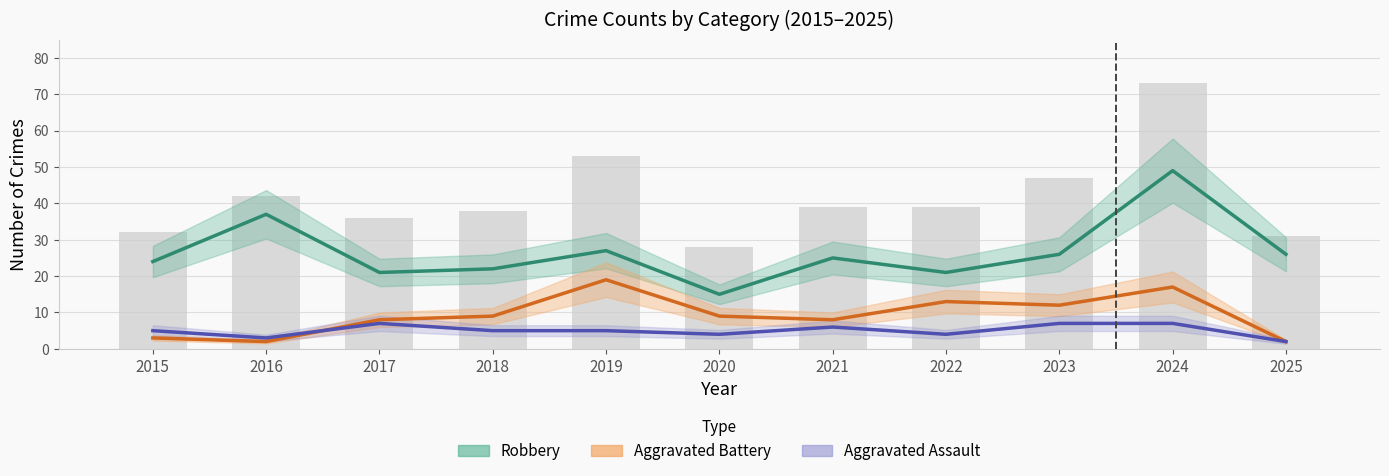

Which category has the highest value in the Aggravated Assault series?

2017